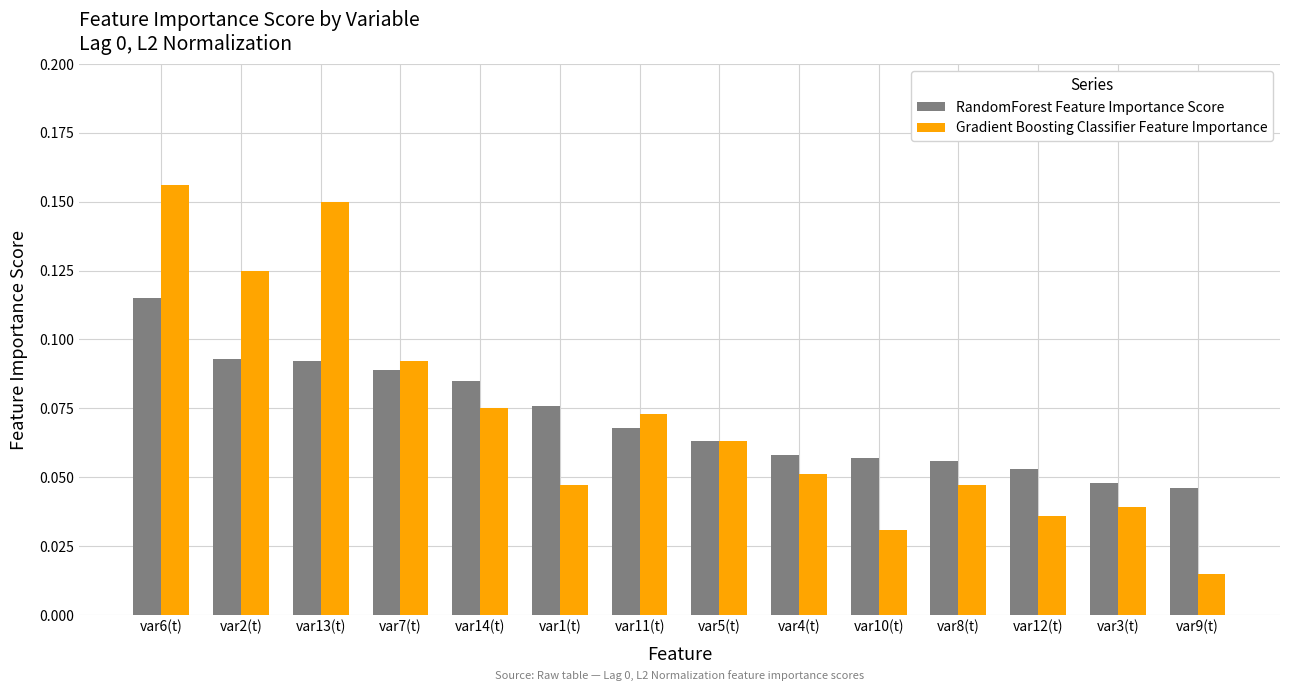

At which label is RandomForest Feature Importance Score closest to 0?

var9(t)